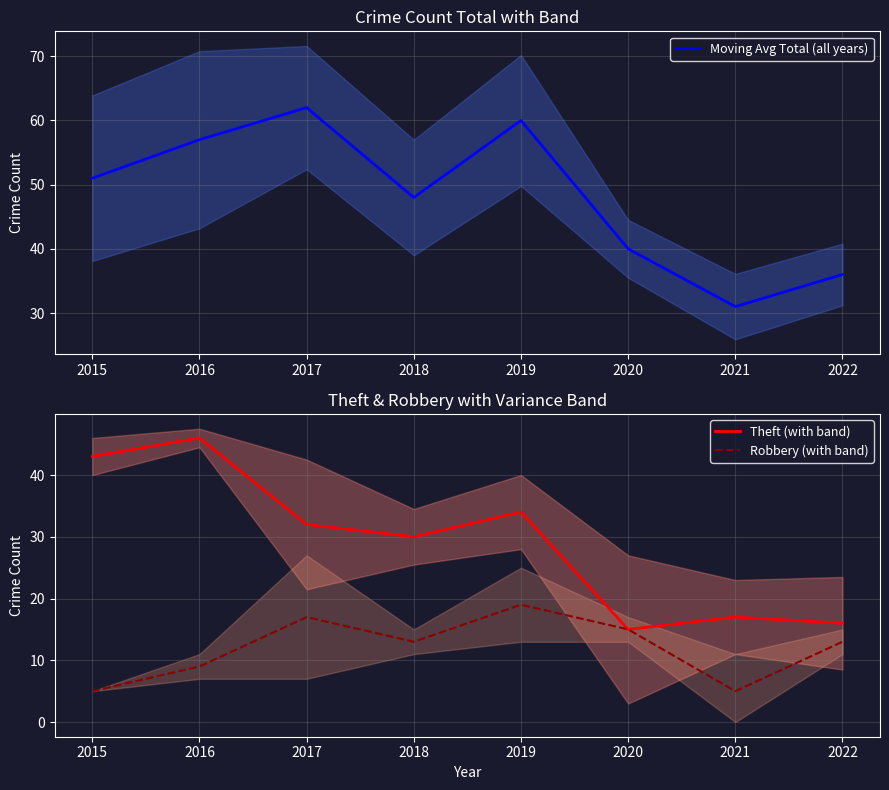

How many values in the Theft (with band) series exceed 32?

3